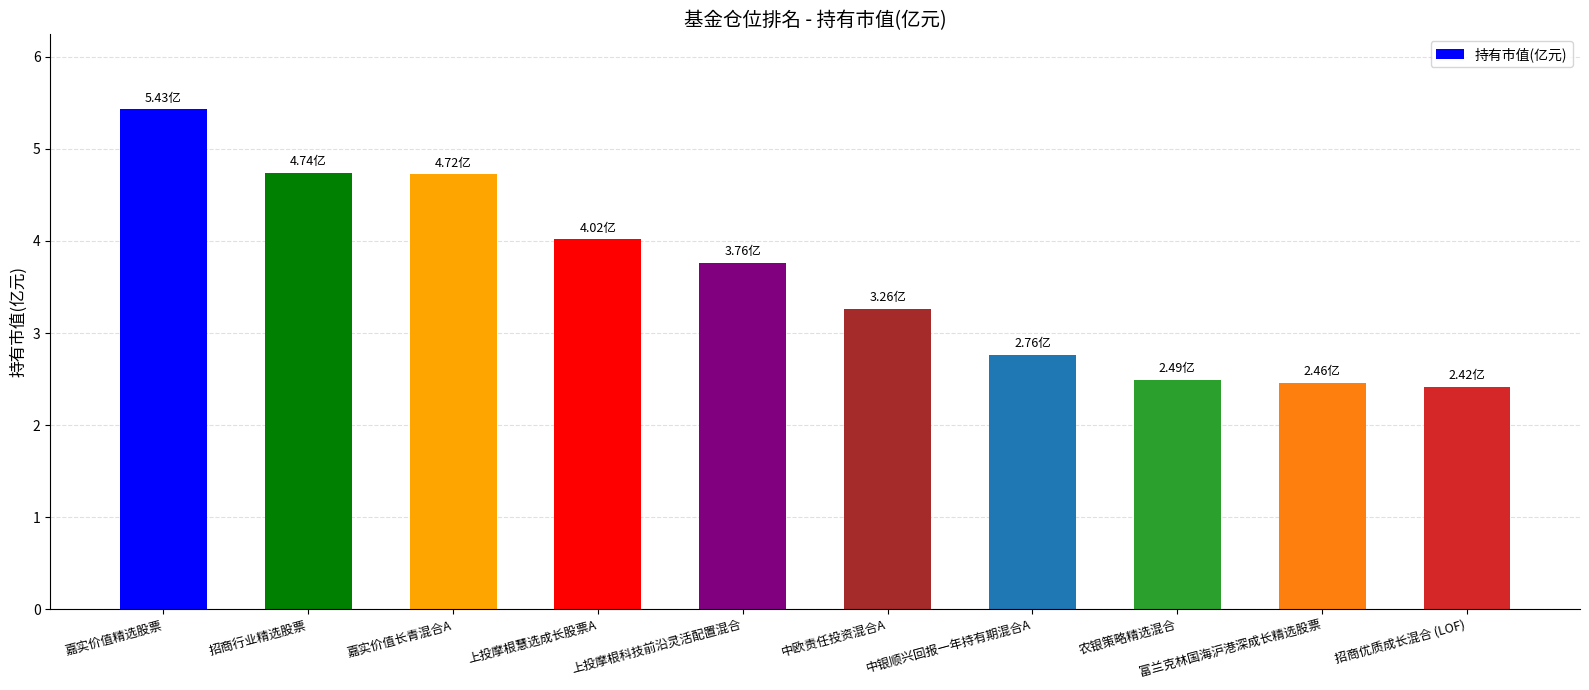

Count the number of values greater than 3.

6